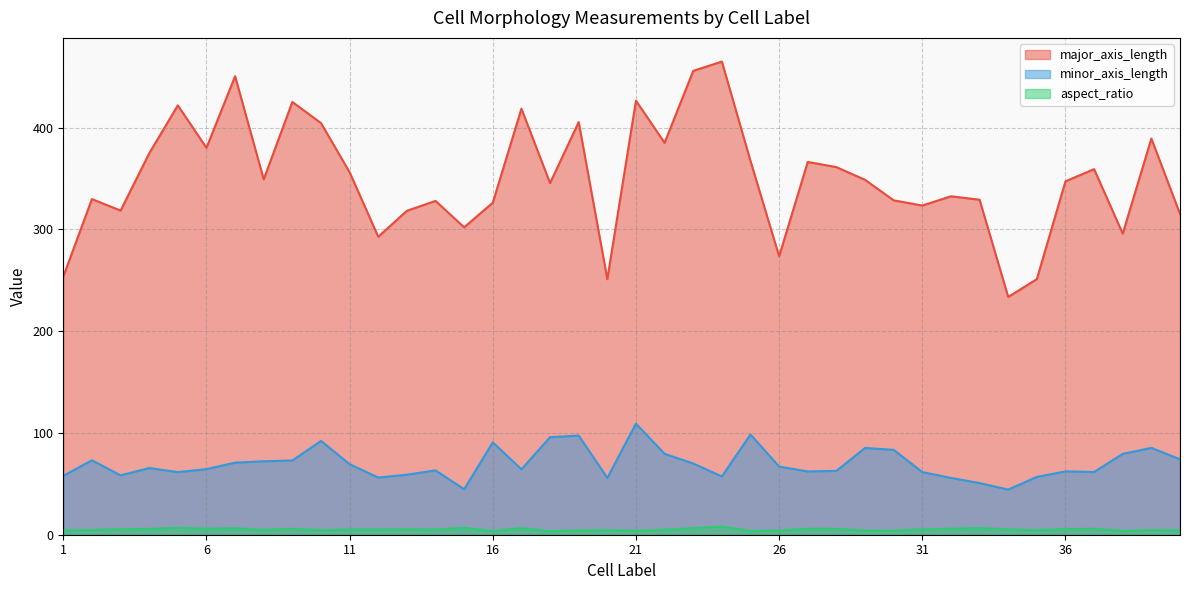

Which has a higher value, 25 or 20?

25